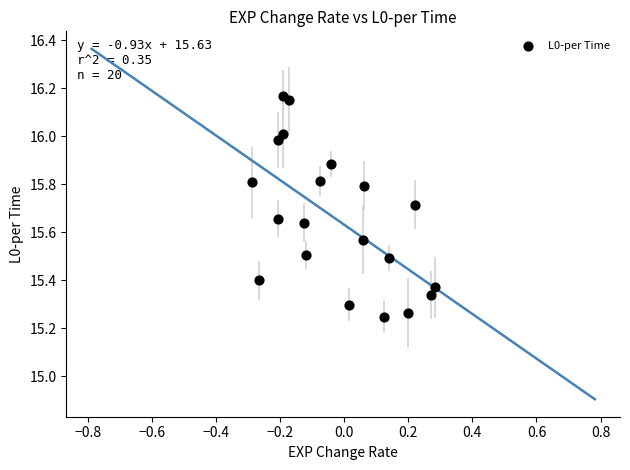

What is the range of X values (max minus min)?

0.6